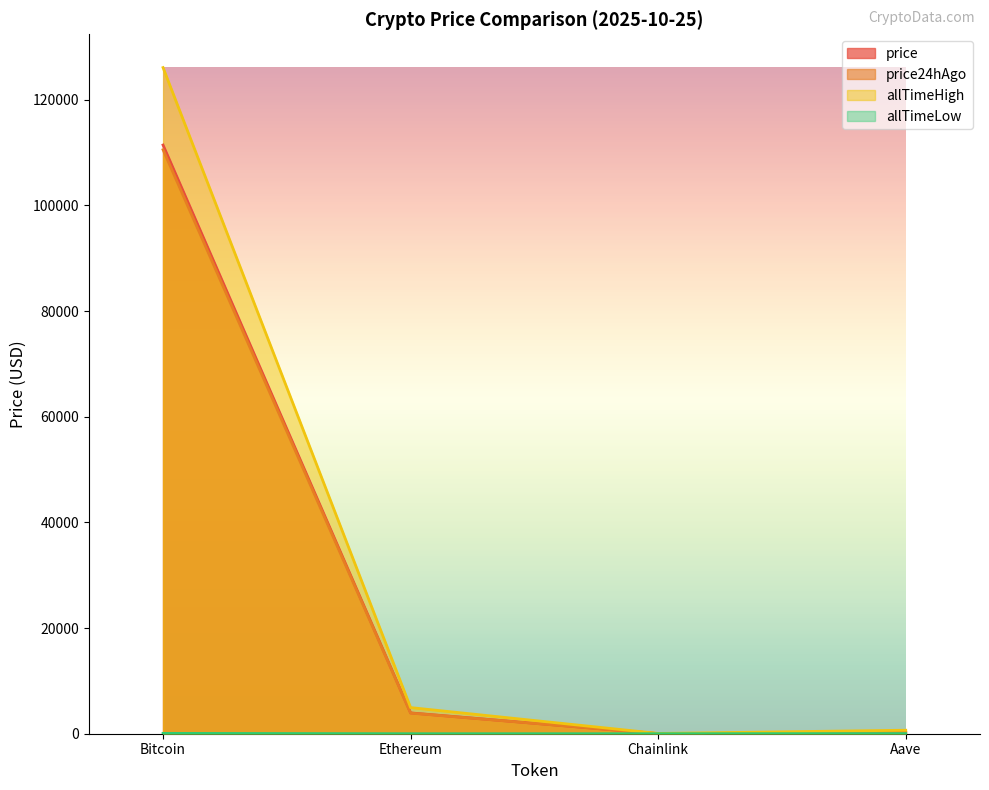

What is the value of the price24hAgo point at the 2nd from the left?

3907.1